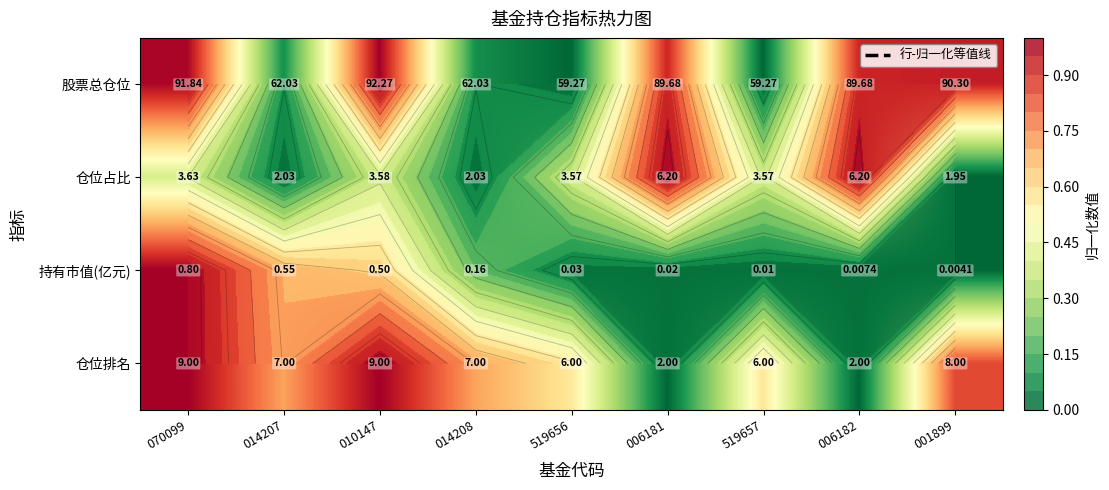

Between 070099 and 006181, which is larger?

070099